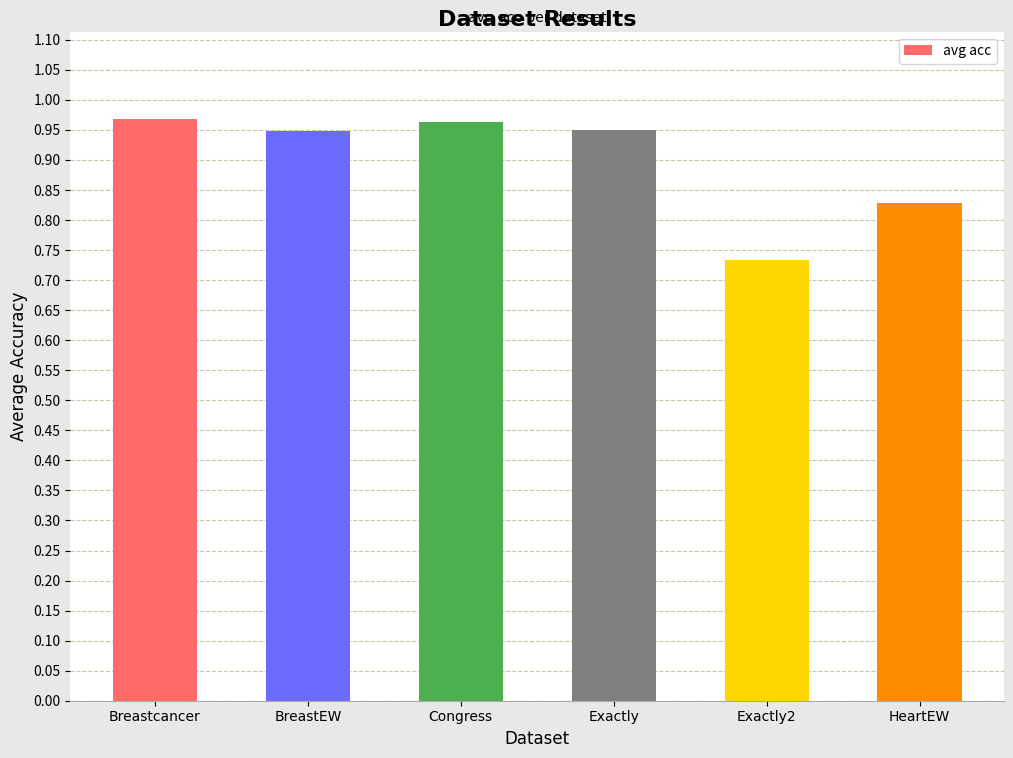

Where is the data nearest to the value 0?

Exactly2